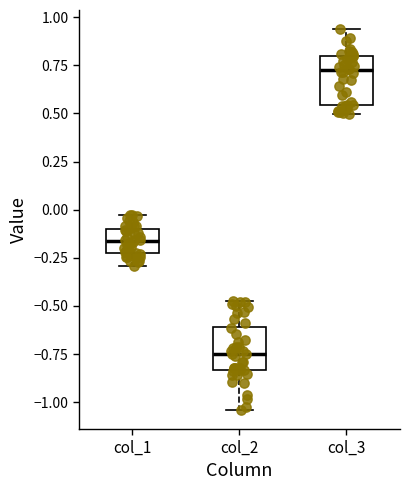

Reading left to right, read every box against the y-axis: the position of its median line, the range the box covers, and the ends of its whiskers. The values are not printed on the chart, so give them approximately, as read against the axis.

col_1: median -0.15, box -0.20 to -0.10, whiskers -0.30 to -0.05
col_2: median -0.75, box -0.85 to -0.60, whiskers -1.05 to -0.45
col_3: median 0.70, box 0.55 to 0.80, whiskers 0.50 to 0.95